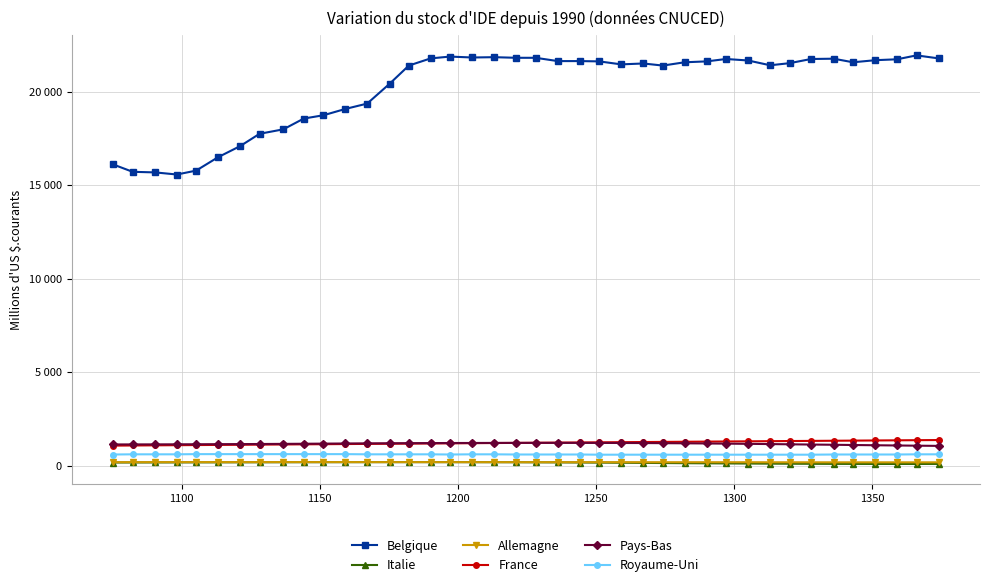

Which series has the largest total across all categories?

Belgique